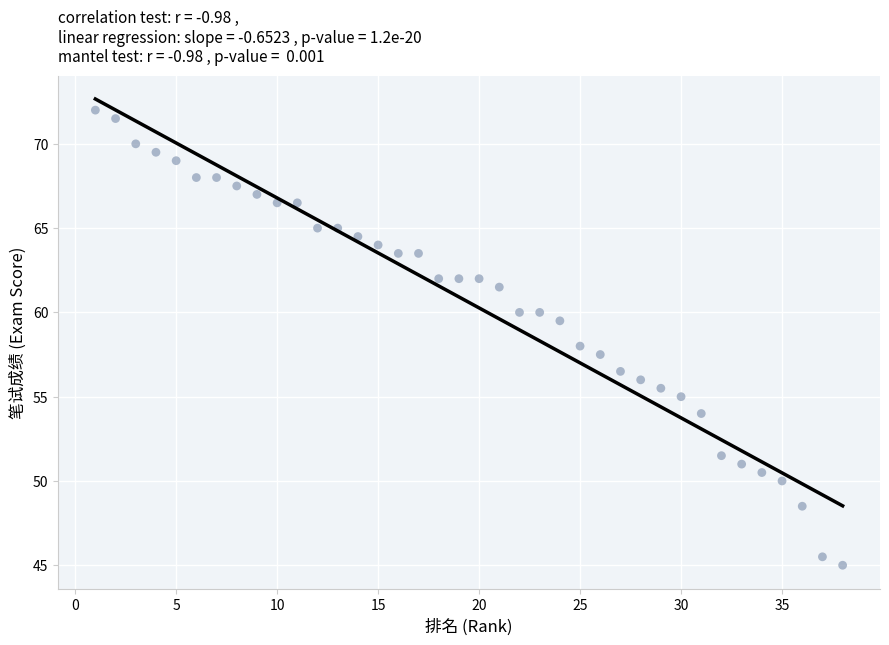

What is the range of Y values (max minus min)?

27.0